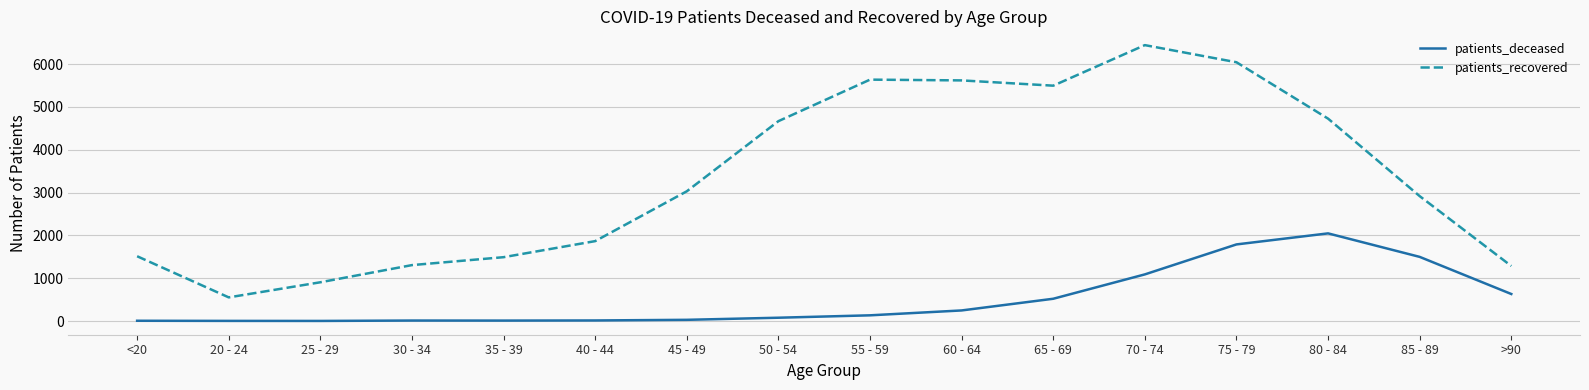

What position from the left is 25 - 29?

3